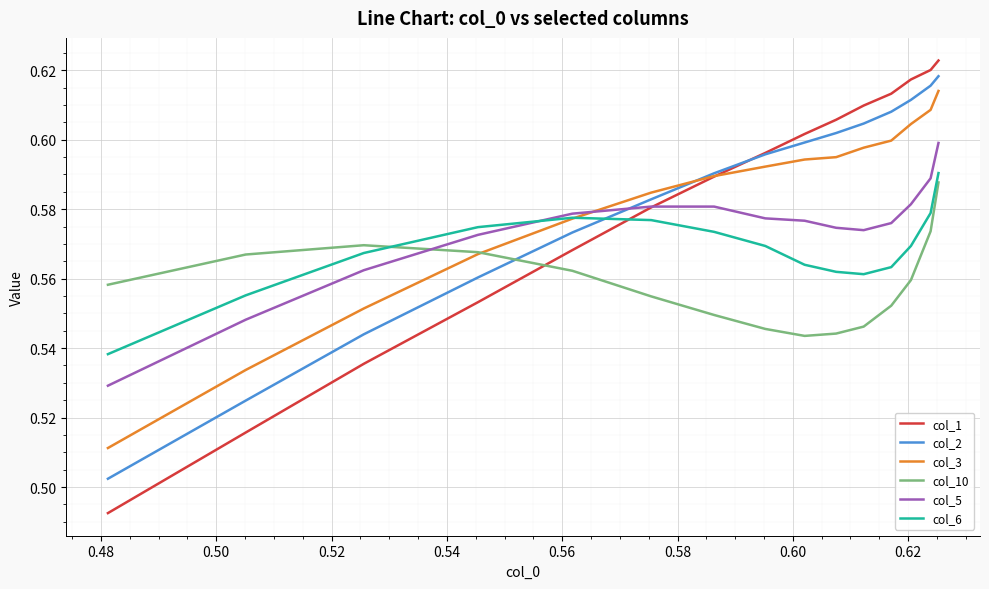

Which series has the widest spread of values?

col_1